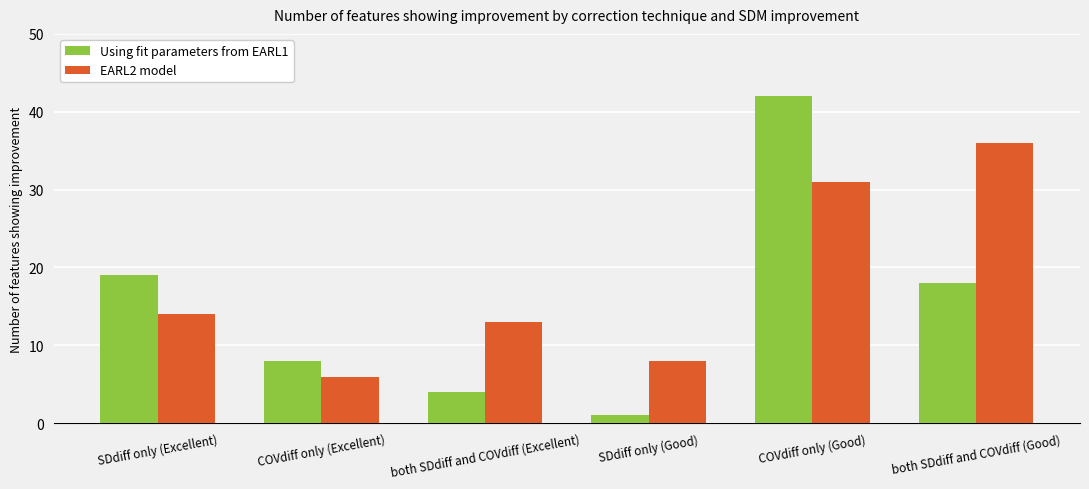

Which series has the largest total across all categories?

EARL2 model